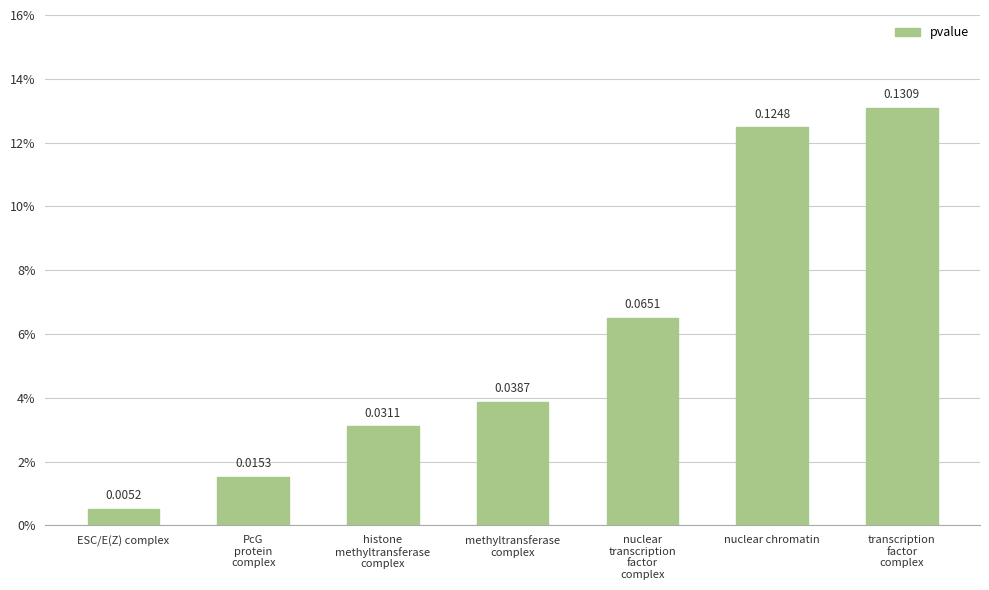

Are the bars horizontal?

No